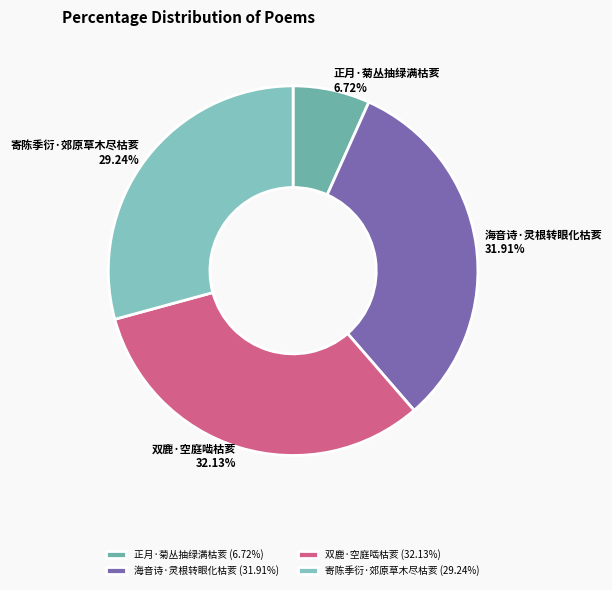

What percentage is the 正月·菊丛抽绿满枯荄 slice, to the nearest percent?

7%